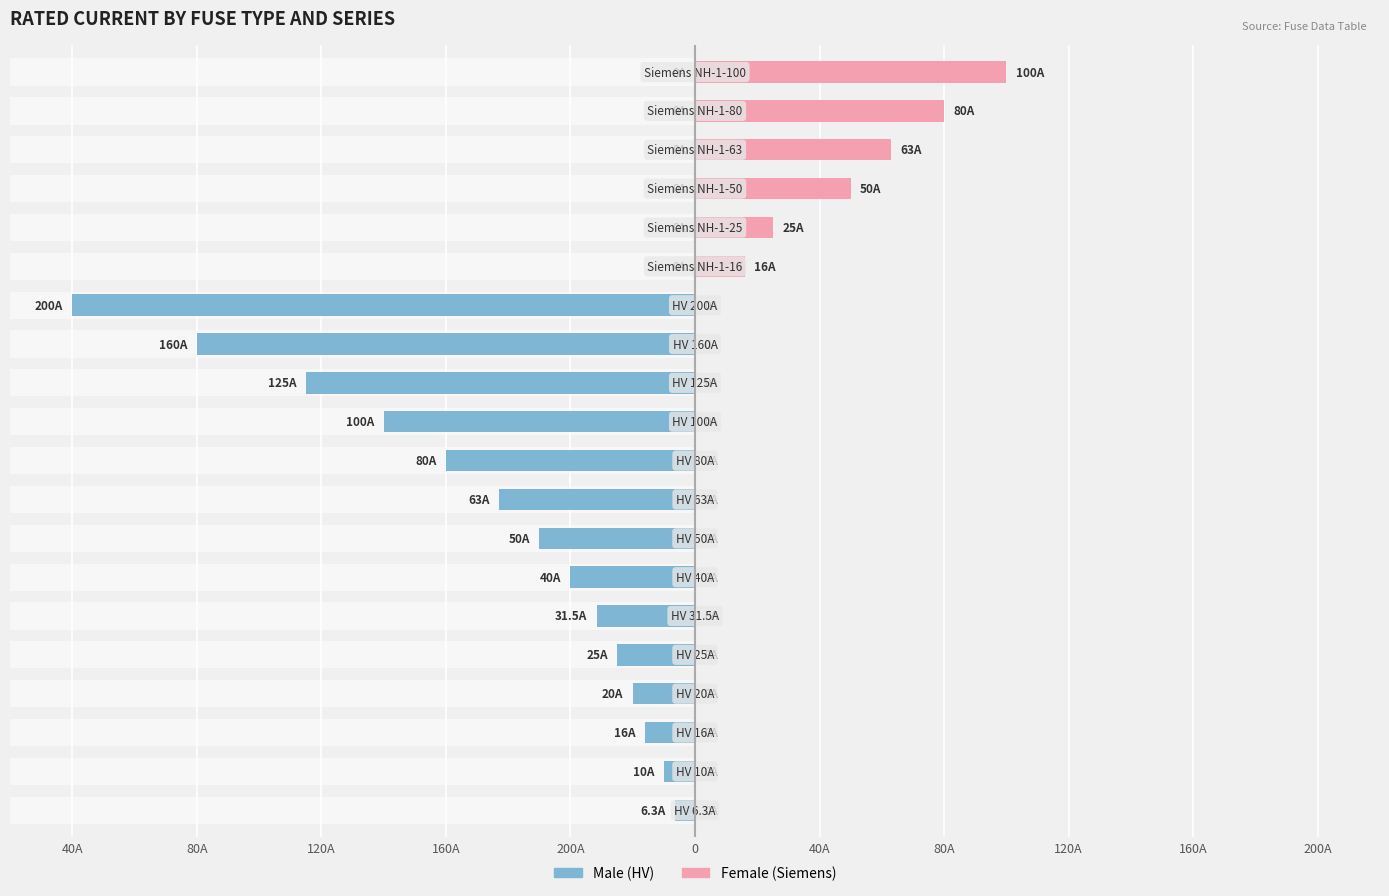

What is the label of the 17th bar from the right?

80A